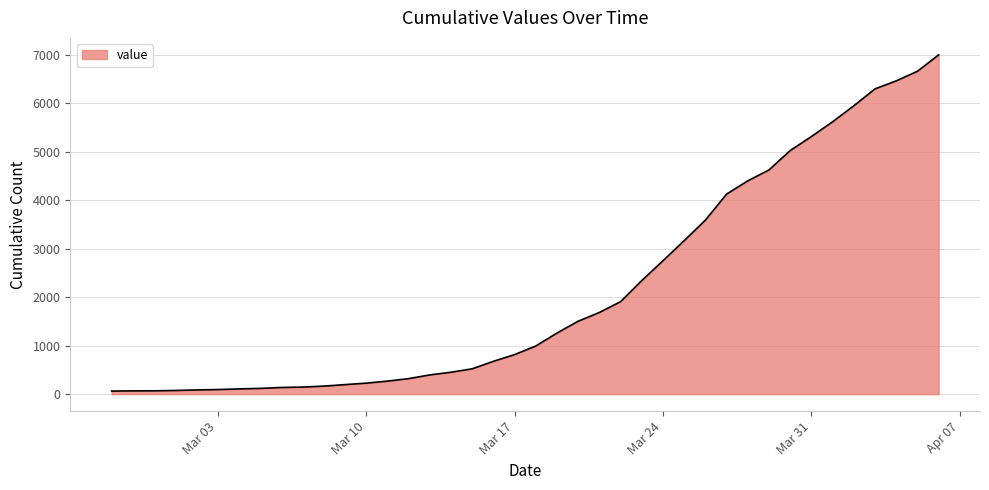

What is the maximum value shown in the chart?

7003